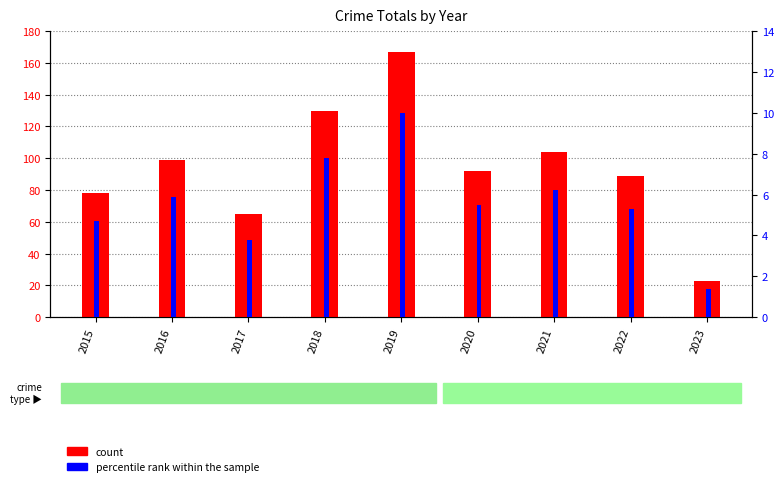

Which has a higher value, 2020 or 2021?

2021